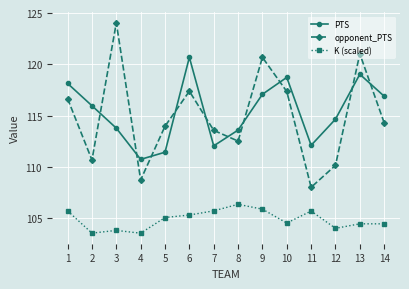

How many lines are shown in the chart?

3